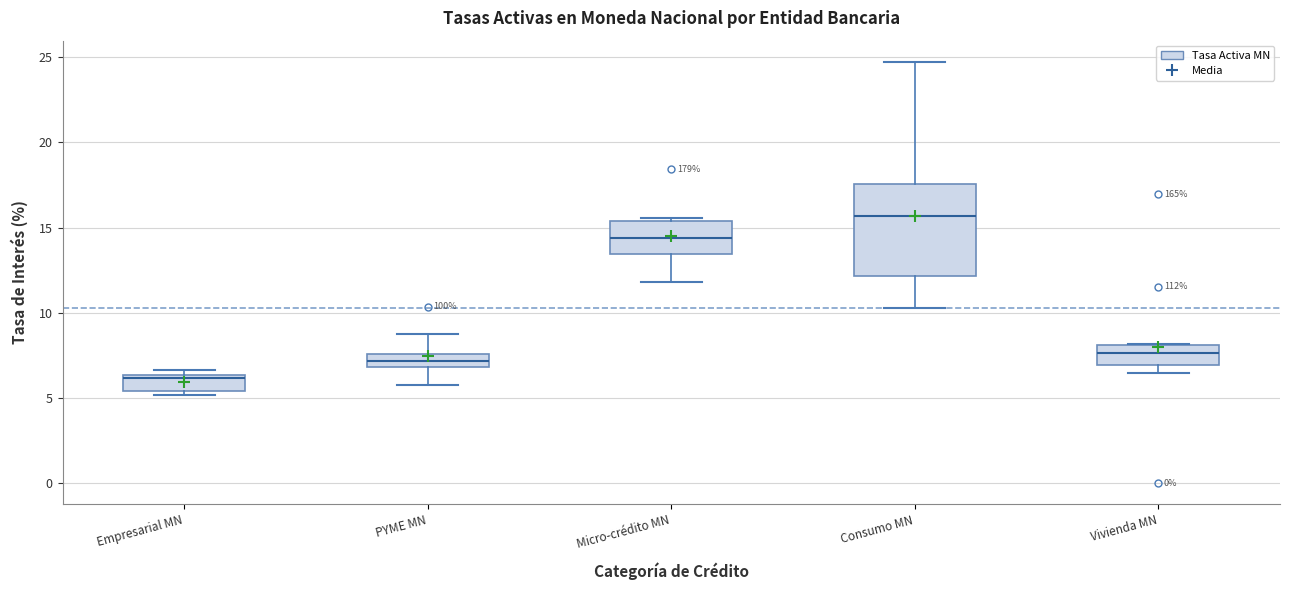

Reading left to right, transcribe this box plot: for each box, give where its median line is, the range the box spans, and where its two whiskers end, as read against the y-axis. The values are not printed on the chart, so give them approximately, as read against the axis.

Empresarial MN: median 6.0, box 5.5 to 6.5, whiskers 5.0 to 6.5 (just above the box's upper edge)
PYME MN: median 7.0 (inside the box), box 7.0 to 7.5, whiskers 6.0 to 8.5
Micro-crédito MN: median 14.5, box 13.5 to 15.5, whiskers 12.0 to 15.5 (just above the box's upper edge)
Consumo MN: median 15.5, box 12.0 to 17.5, whiskers 10.5 to 24.5
Vivienda MN: median 7.5, box 7.0 to 8.0, whiskers 6.5 to 8.0